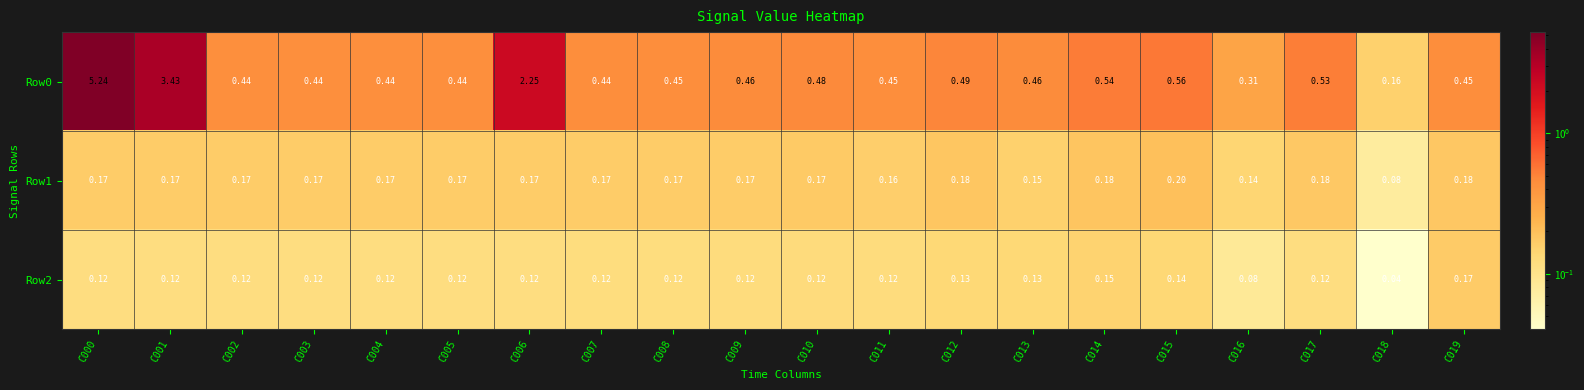

Is the value of Row0 at C017 greater than the value of Row1 at C009?

Yes